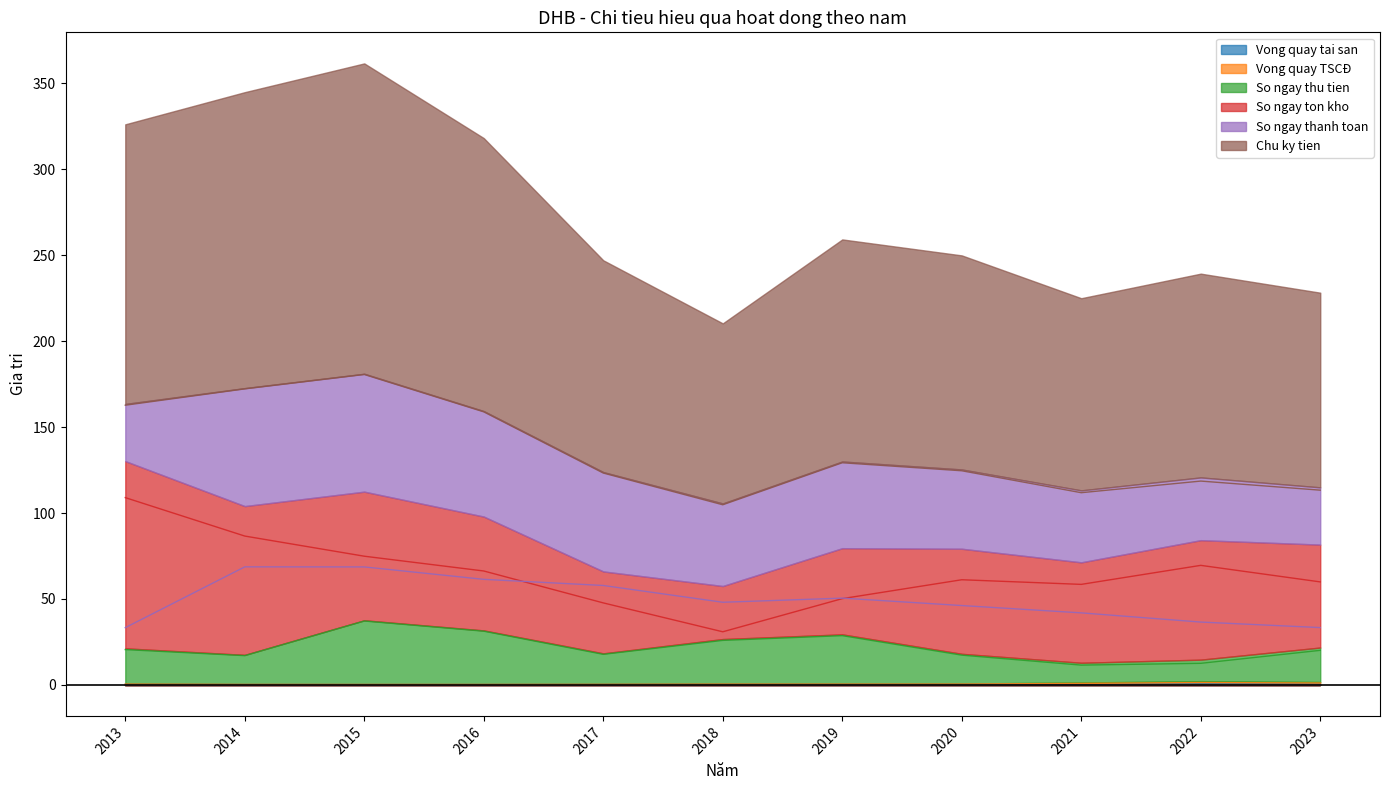

True or false: So ngay ton kho and So ngay thu tien cross at least once.

False